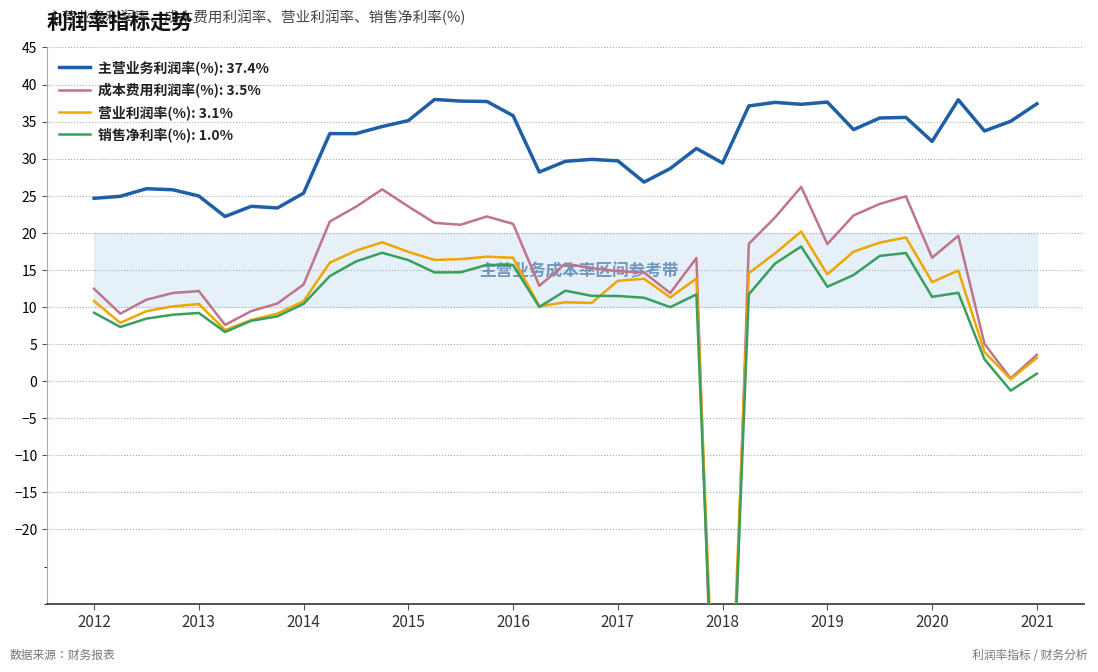

What is the total value across all series at 19?

67.2